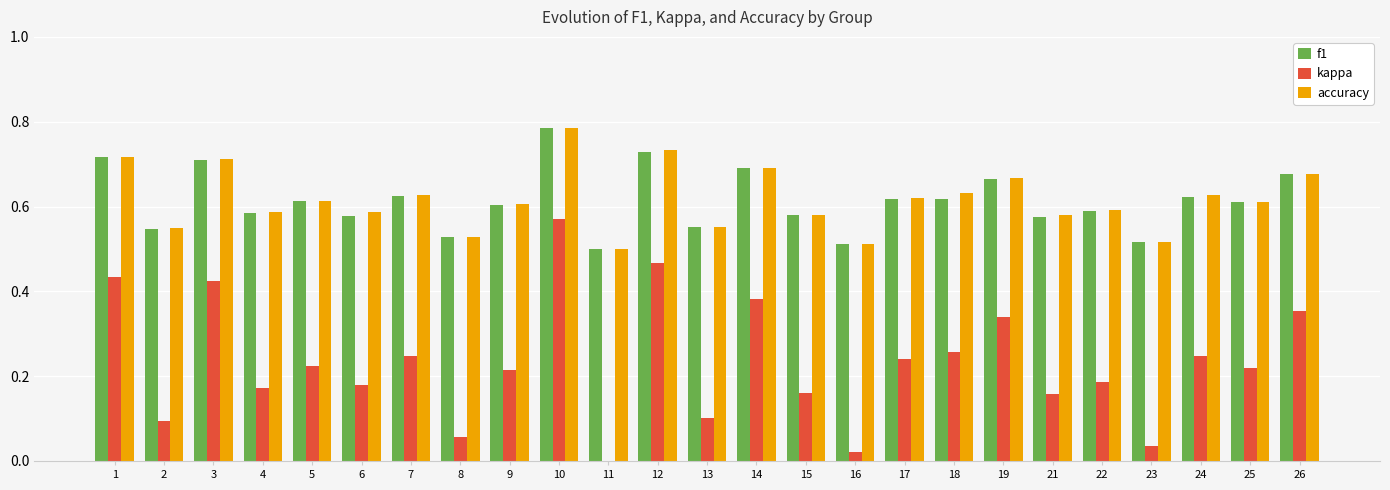

Is it true that f1 equals 0.6 at 7?

True